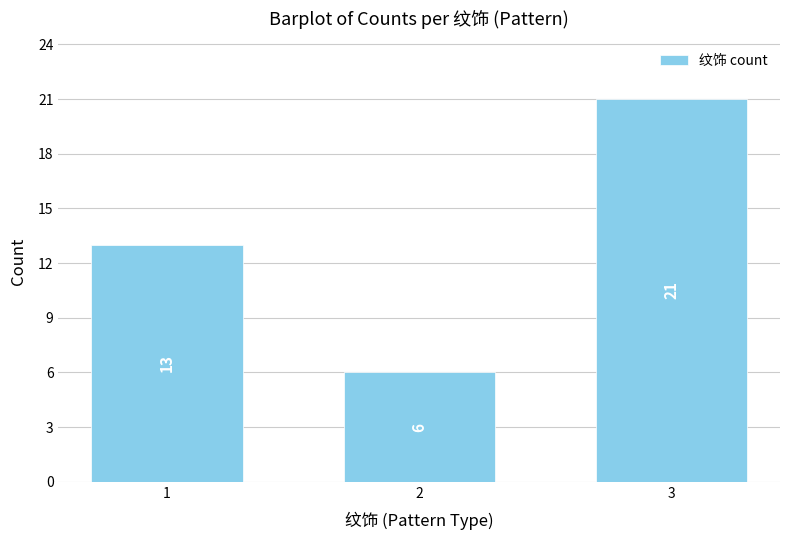

What value does the data have at 2?

6